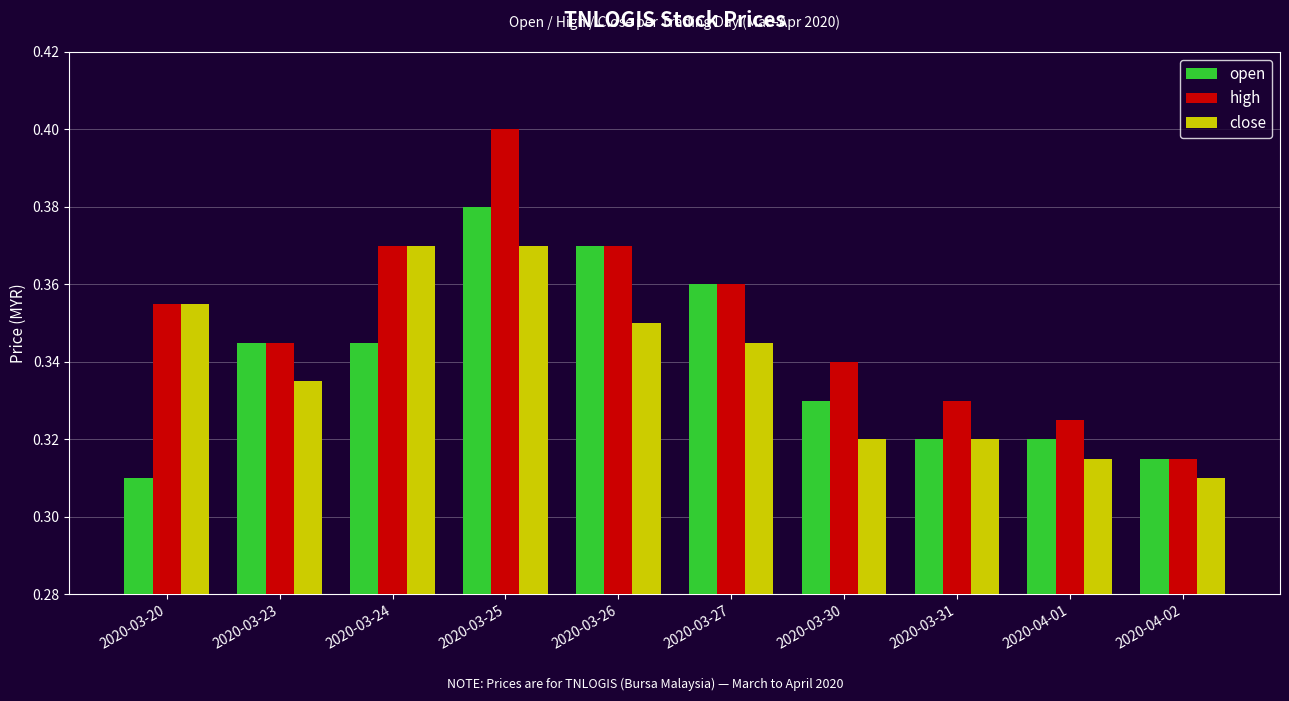

Between 2020-03-23 and 2020-03-25, which series saw the biggest shift?

high